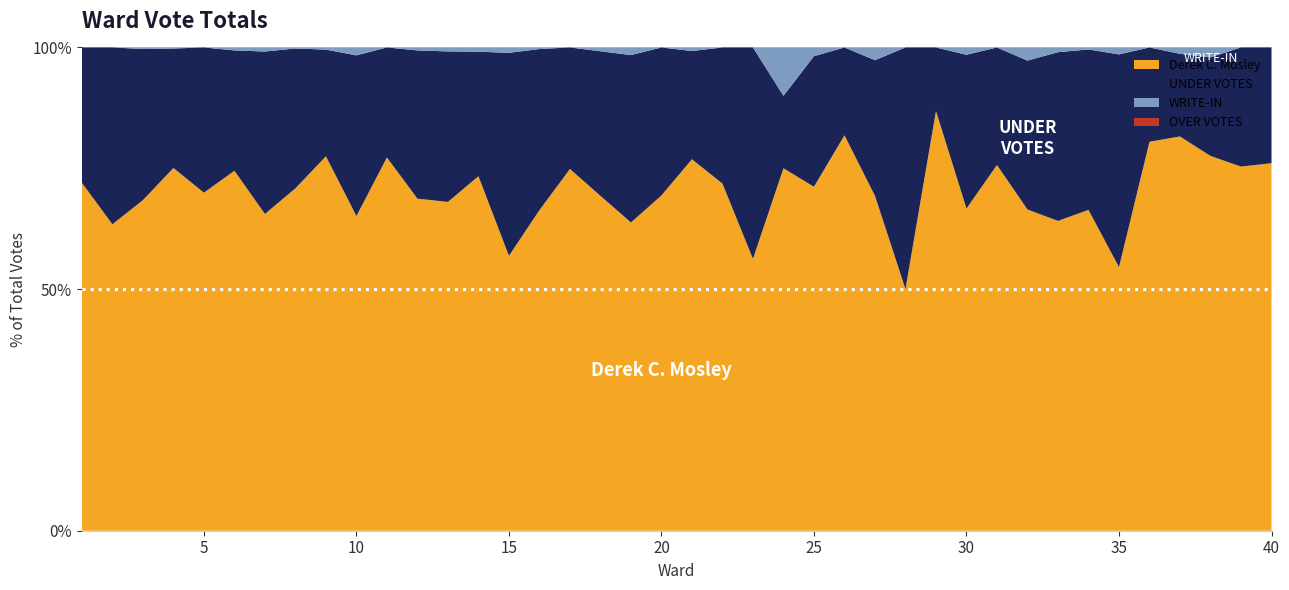

Reading right to left, what are all the values shown in this chart?

Derek C. Mosley: 73	107	76	62	132	114	160	459	220	56	88	33	6	79	99	79	15	27	102	103	145	81	176	131	201	153	168	83	112	190	239	172	333	78	362	135	340	210	26	185
UNDER VOTES: 23	35	20	13	32	92	80	250	102	18	42	5	6	32	22	30	3	21	40	30	64	44	76	44	101	113	59	38	50	56	122	49	136	40	121	58	112	96	15	72
WRITE-IN: 0	0	2	1	0	3	1	7	9	0	2	0	0	3	0	2	2	0	0	1	0	2	2	0	1	3	2	1	1	0	6	1	1	1	3	0	1	1	0	0
OVER VOTES: 0	0	0	0	0	0	0	0	0	0	0	0	0	0	0	0	0	0	0	0	0	0	0	0	0	0	0	0	0	0	0	0	0	0	0	0	0	0	0	0